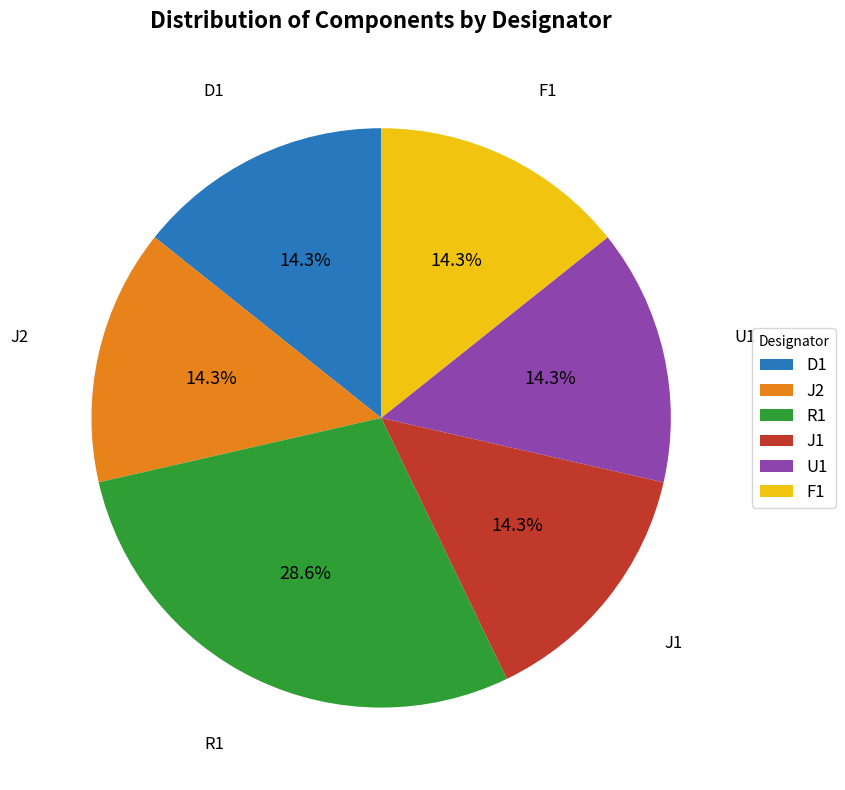

What percentage is the R1 slice, to the nearest percent?

29%